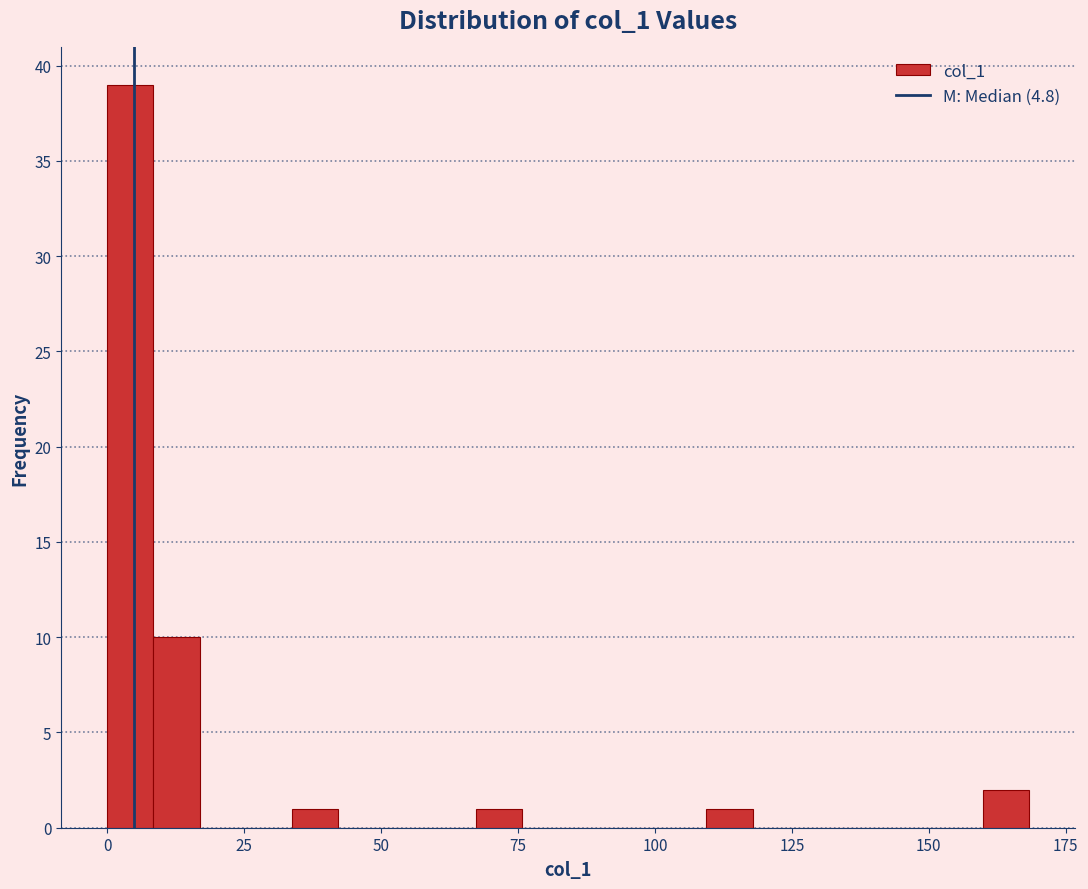

Around what value on the x-axis is the tallest bar? Give the approximate position of its centre, as read against the axis.

5